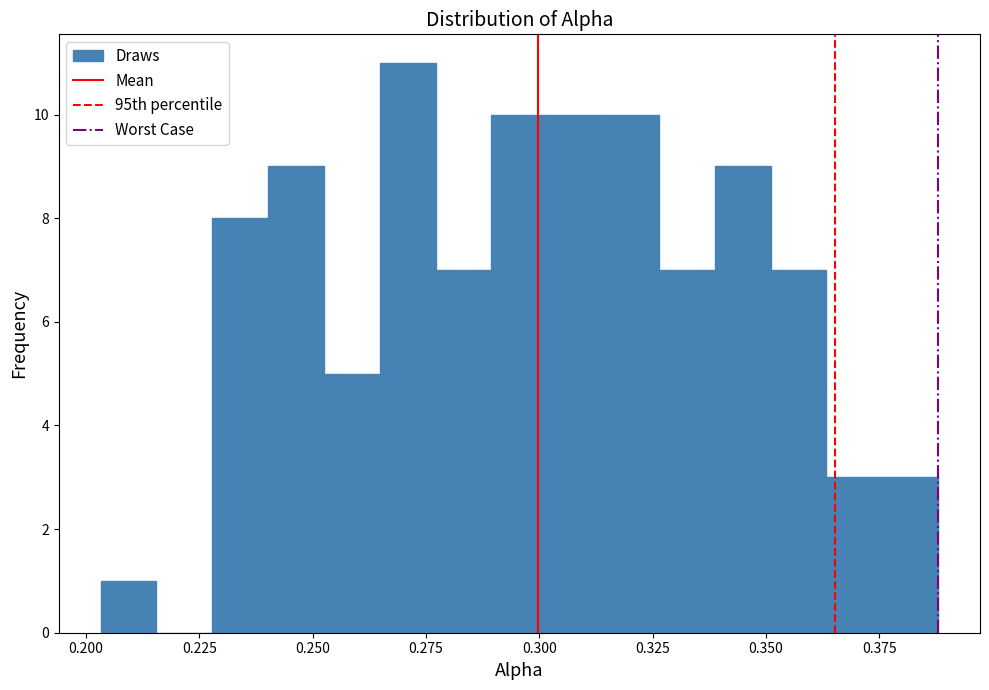

Around what value on the x-axis is the tallest bar? Give the approximate position of its centre, as read against the axis.

0.270